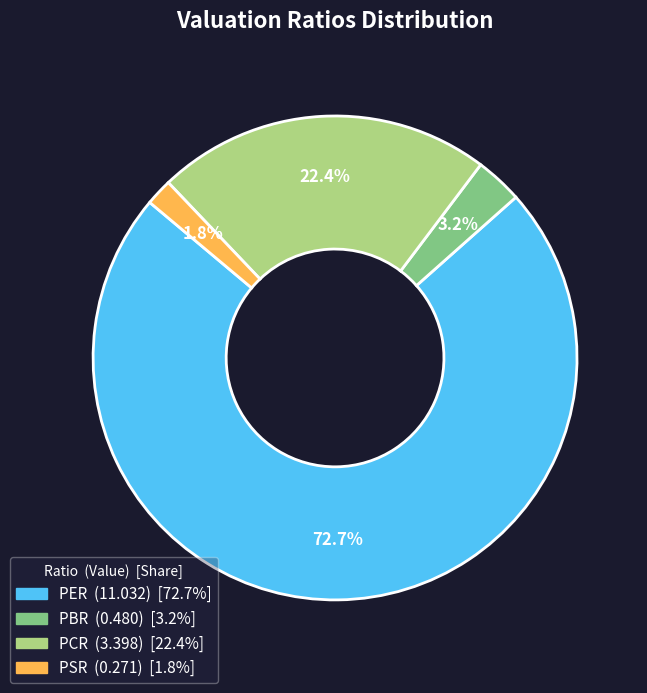

Combined, what portion of the pie is PSR and PCR?

24.2%